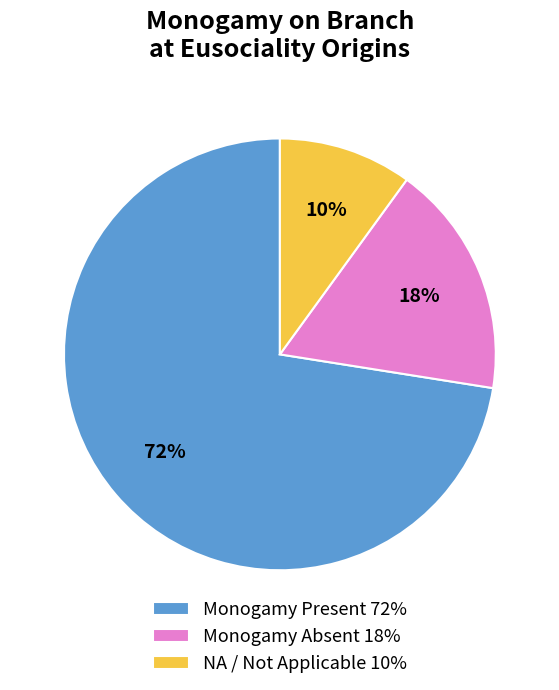

Is the sum of Monogamy Absent 18% and Monogamy Present 72% greater than half?

Yes